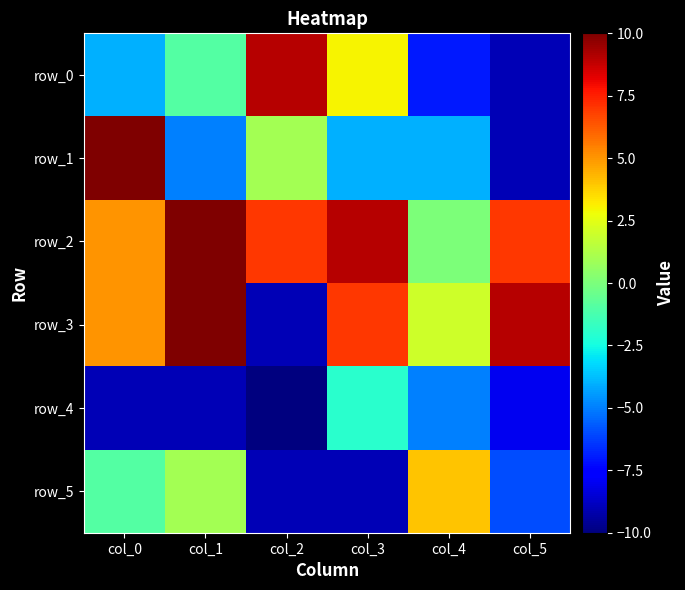

Reading left to right, transcribe all the data shown in this chart.

row_0: -4	-1	9	3	-7	-9
row_1: 10	-5	1	-4	-4	-9
row_2: 5	10	7	9	0	7
row_3: 5	10	-9	7	2	9
row_4: -9	-9	-10	-2	-5	-8
row_5: -1	1	-9	-9	4	-6